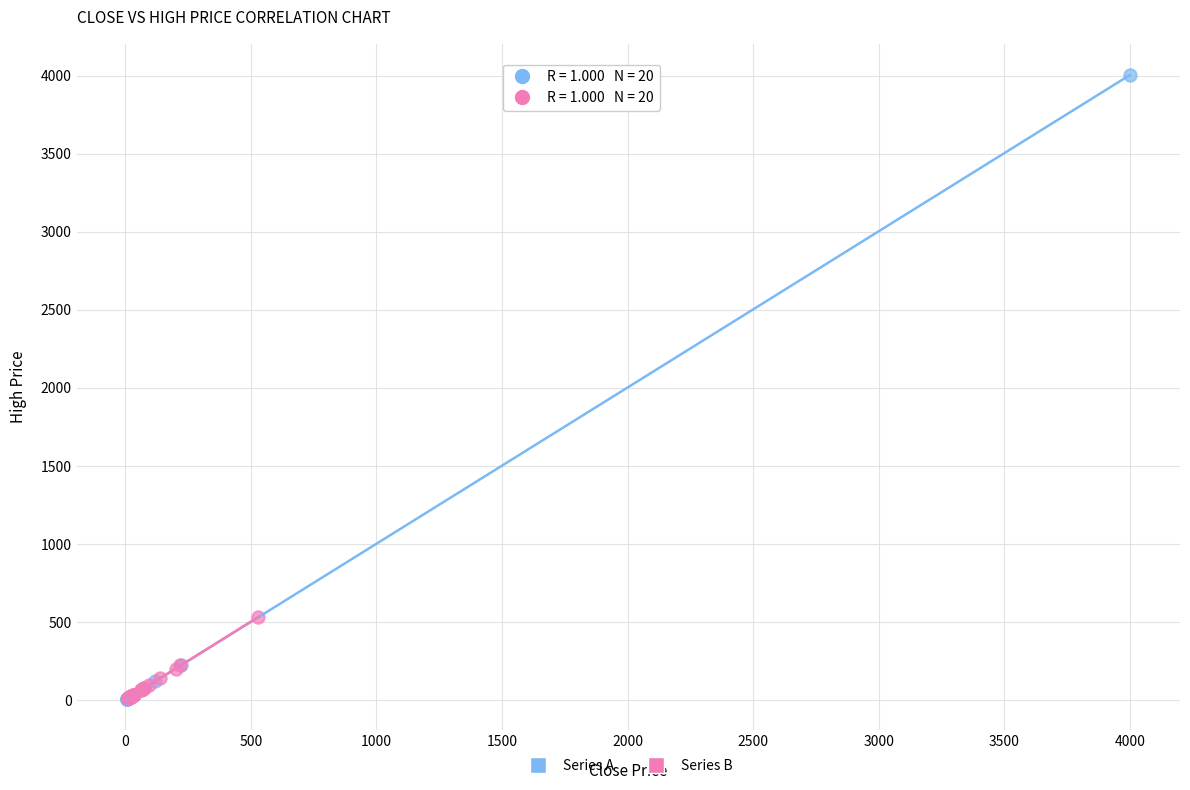

Which series has the largest Y range (max minus min)?

Series A